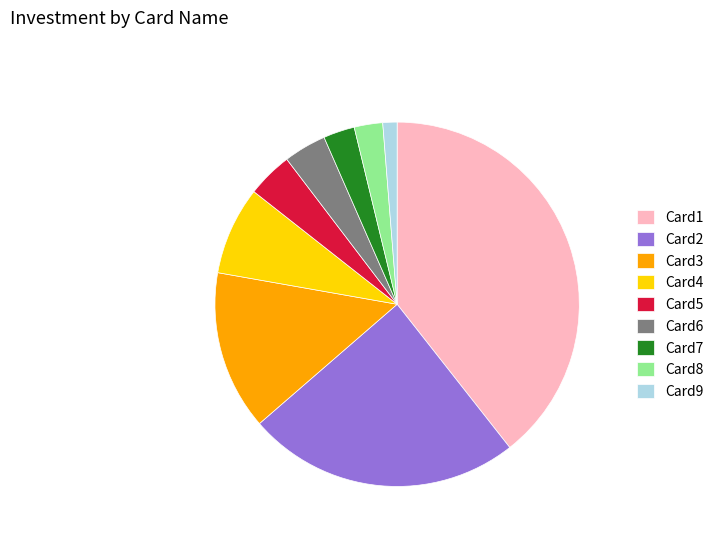

What is the ratio of the value at Card4 to the value at Card2?

0.3